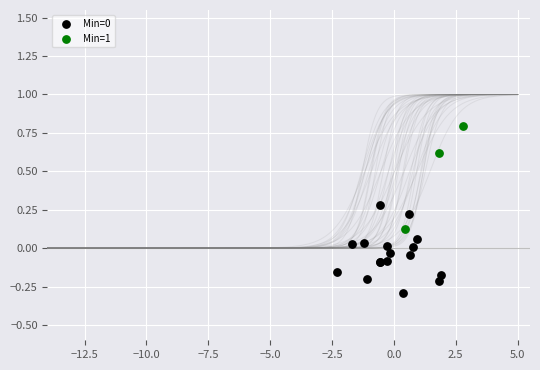

Which series has the largest Y range (max minus min)?

Min=1